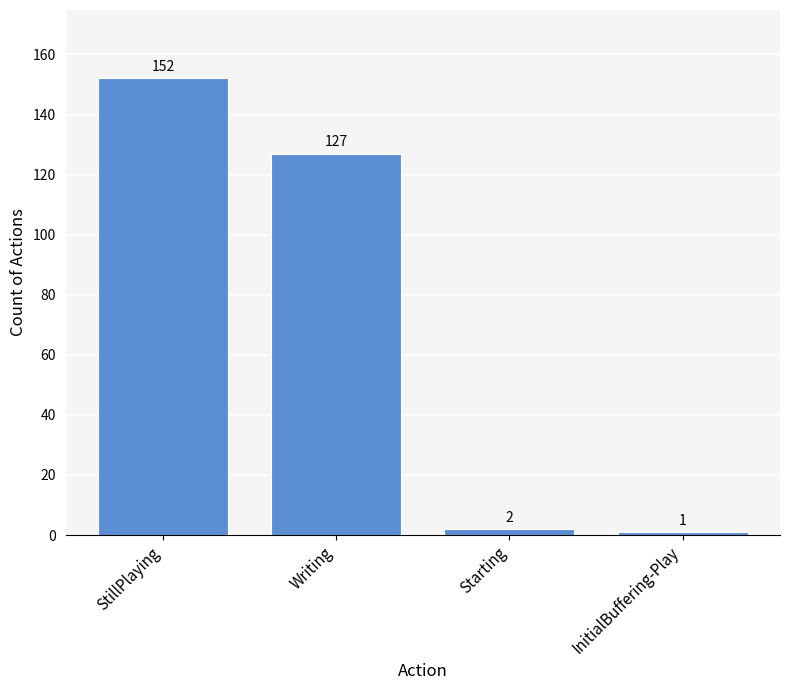

Reading left to right, transcribe all the data shown in this chart.

StillPlaying=152	Writing=127	Starting=2	InitialBuffering-Play=1